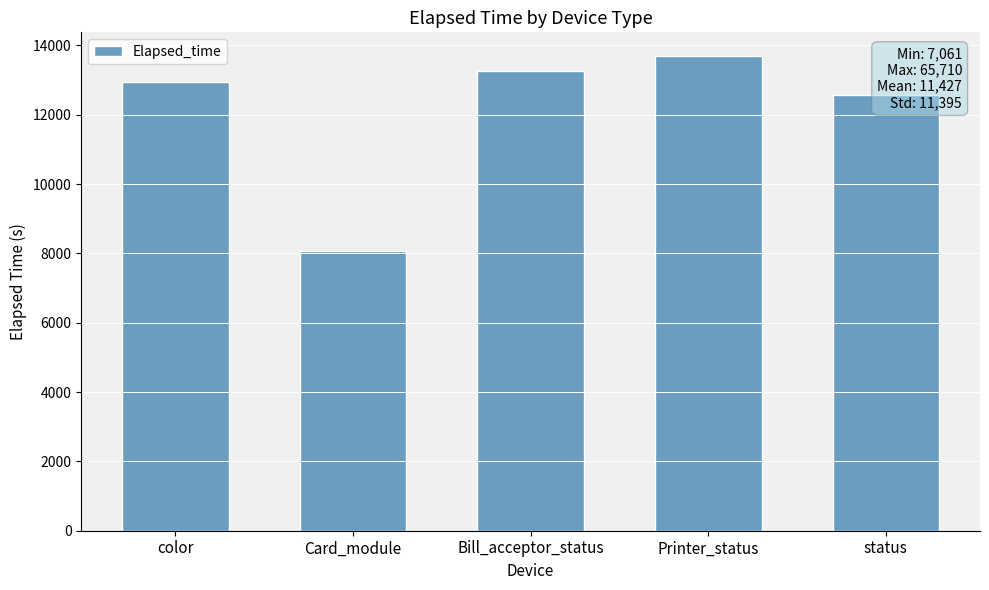

Reading left to right, what are all the values shown in this chart?

12950.7	8067.5	13254.0	13690.0	12566.0